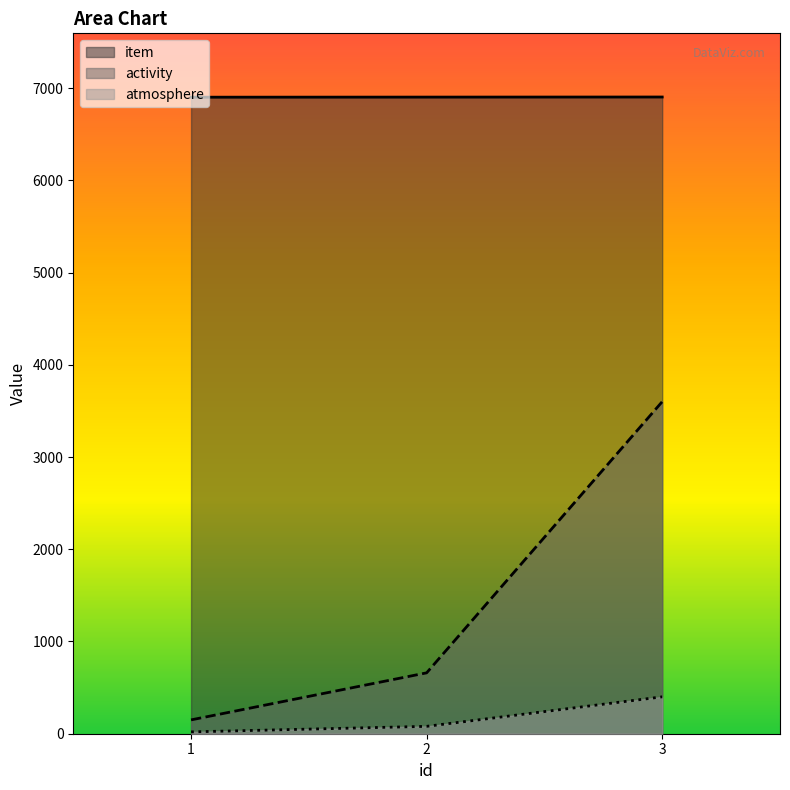

What is the difference between the activity values at 3 and 1?

3450